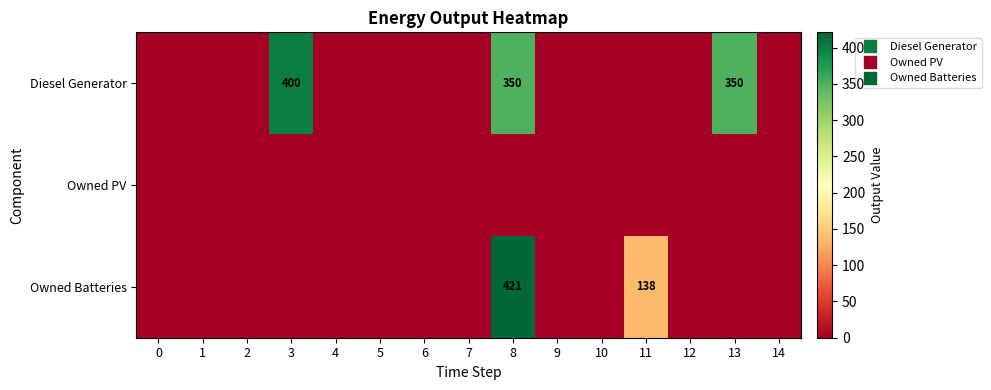

How many series are shown in this chart?

3